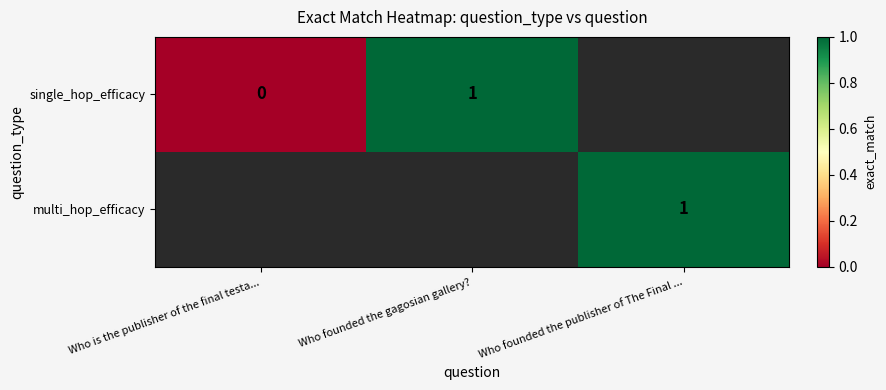

Which has a higher value, Who founded the gagosian gallery? or Who founded the publisher of The Final ...?

Who founded the publisher of The Final ...